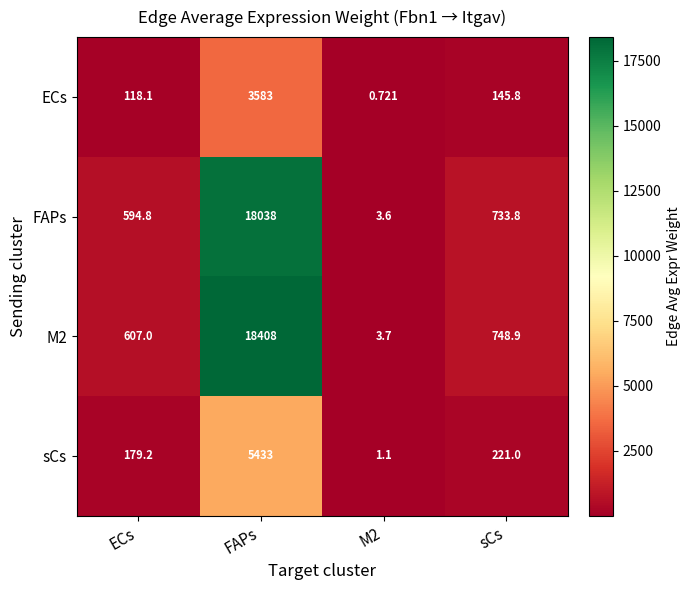

How many series are shown in this chart?

4